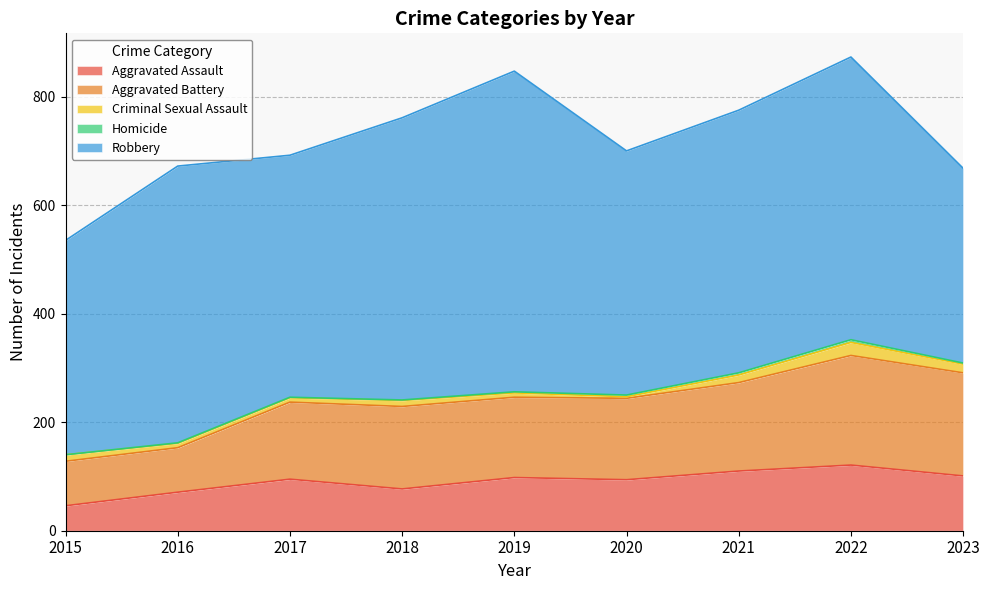

What is the value of the Robbery point at the 1st from the left?

395